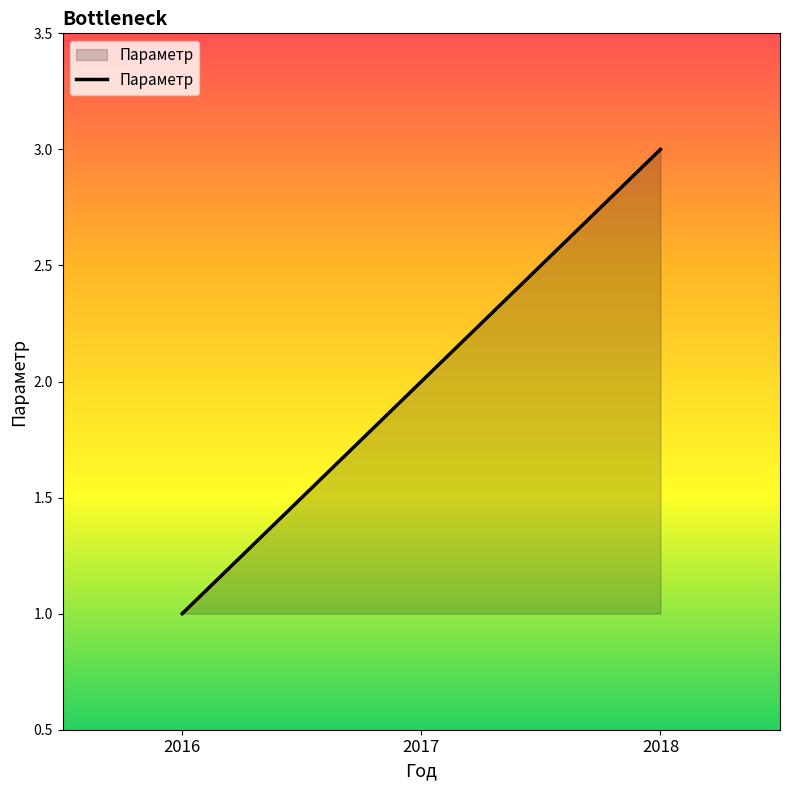

Reading left to right, extract all data points from this chart.

2016=1	2017=2	2018=3